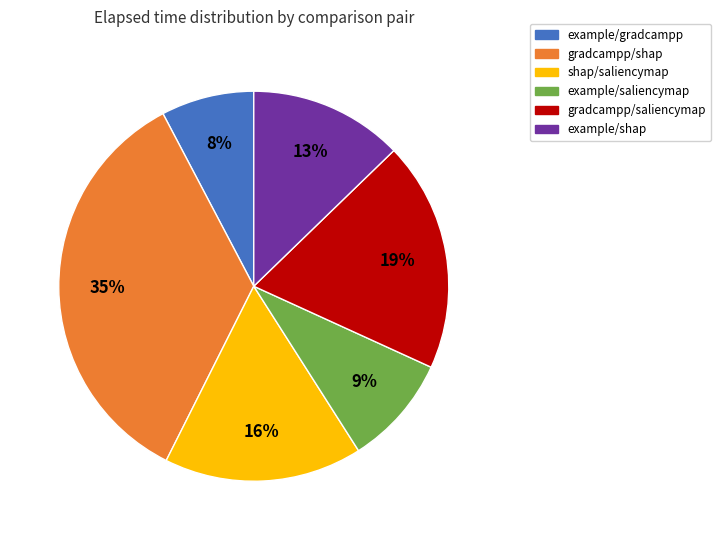

To the nearest percent, what is the difference between the largest and smallest slice percentages?

27%